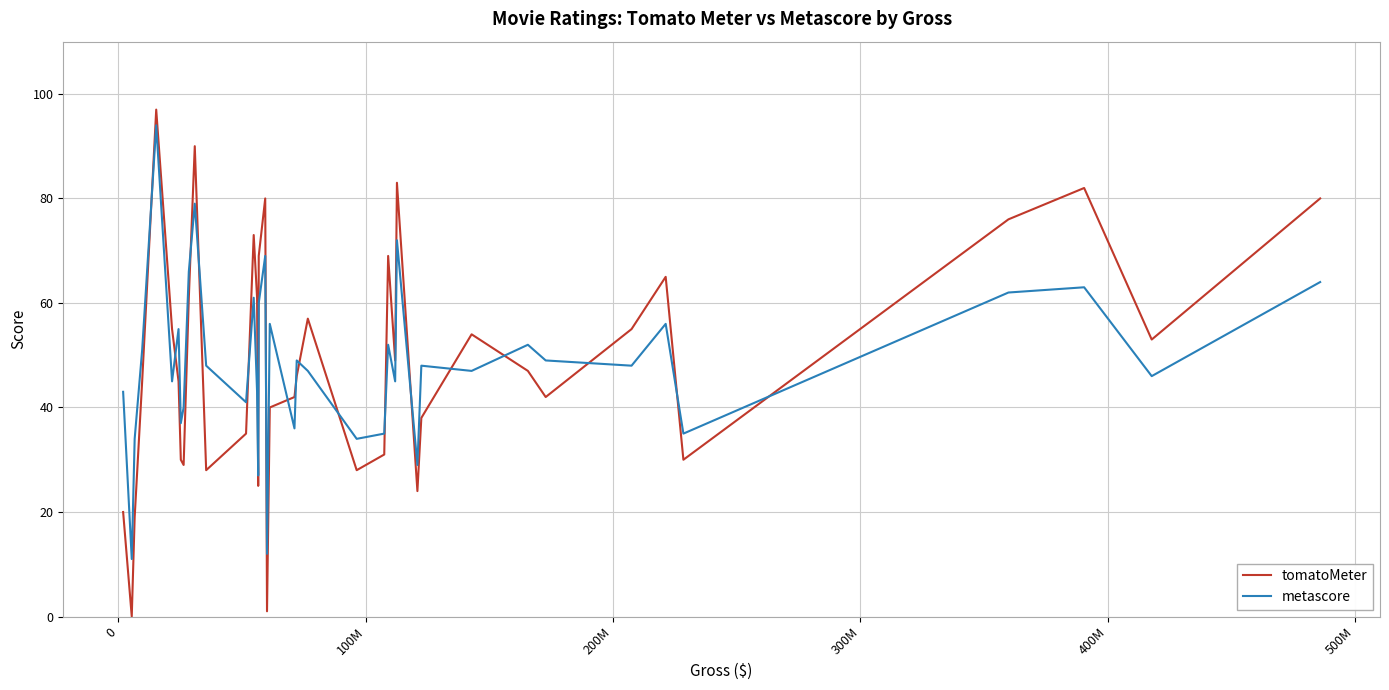

After their last crossing, which series has the higher values: tomatoMeter or metascore?

tomatoMeter